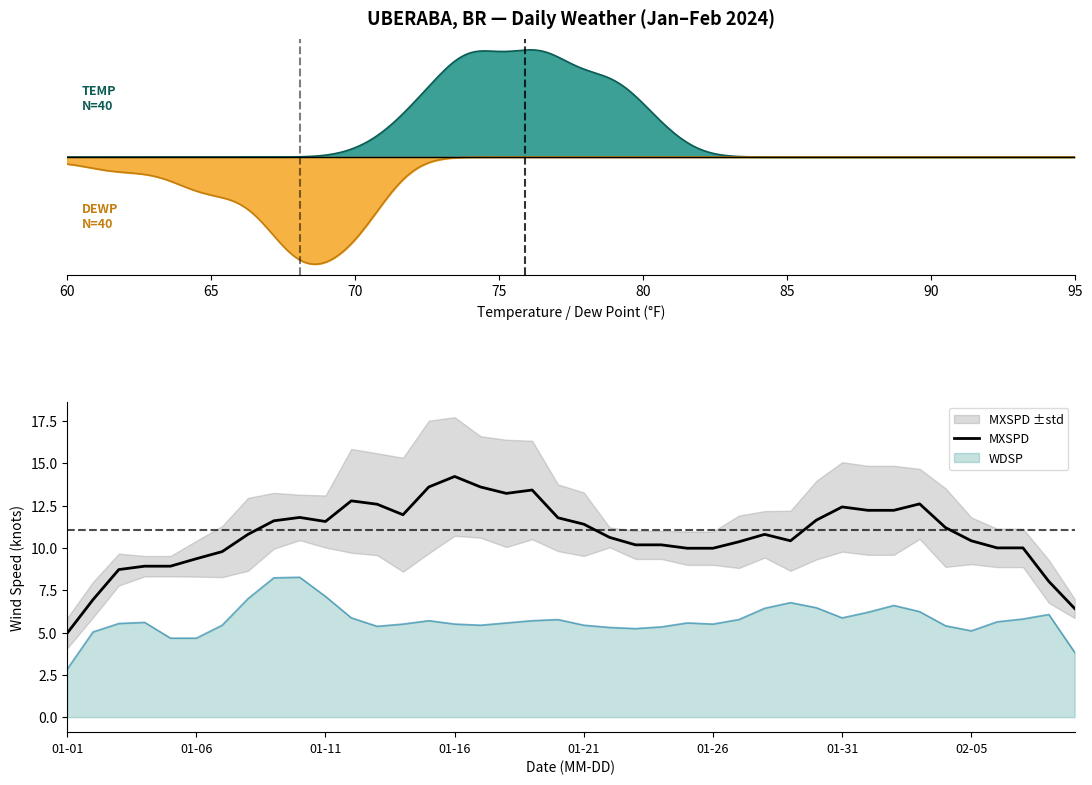

What is the minimum value for WDSP?

2.8